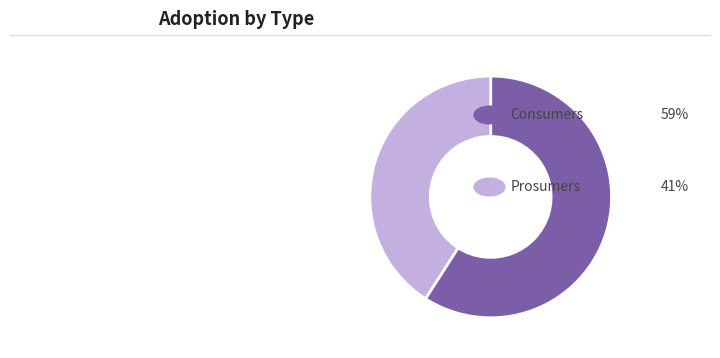

How many slices are in this pie chart?

2